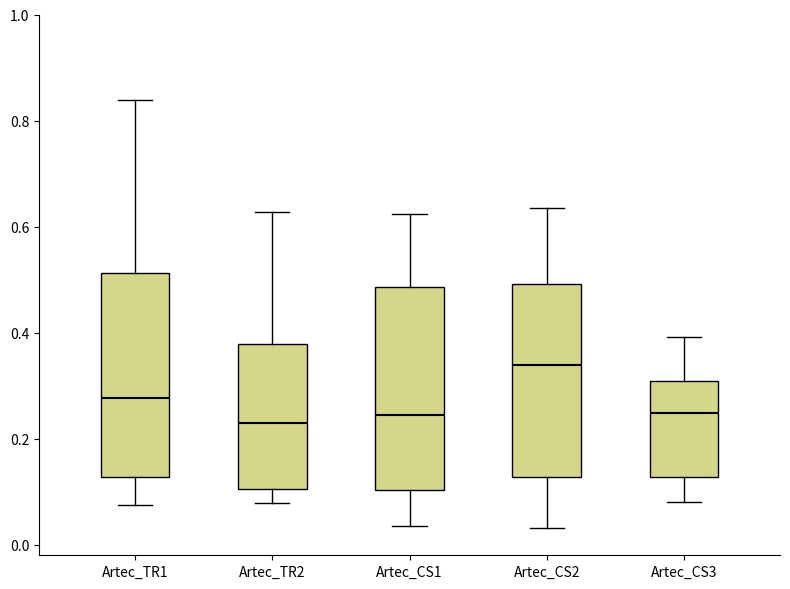

Reading left to right, transcribe this box plot: for each box, give where its median line is, the range the box spans, and where its two whiskers end, as read against the y-axis. The values are not printed on the chart, so give them approximately, as read against the axis.

Artec_TR1: median 0.28, box 0.12 to 0.52, whiskers 0.08 to 0.84
Artec_TR2: median 0.22, box 0.10 to 0.38, whiskers 0.08 to 0.62
Artec_CS1: median 0.24, box 0.10 to 0.48, whiskers 0.04 to 0.62
Artec_CS2: median 0.34, box 0.12 to 0.50, whiskers 0.04 to 0.64
Artec_CS3: median 0.24, box 0.12 to 0.30, whiskers 0.08 to 0.40